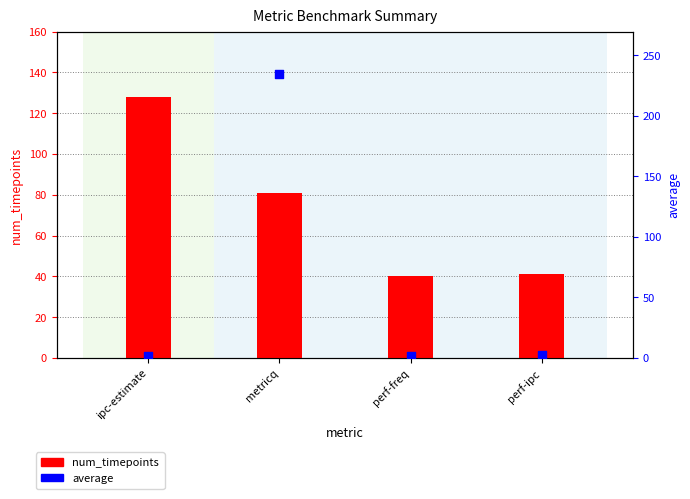

Which series has the largest total across all categories?

num_timepoints